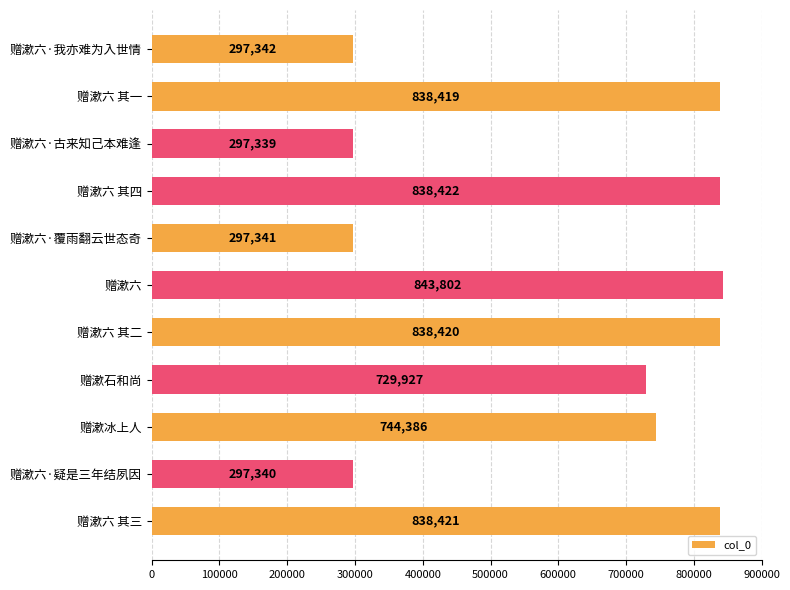

Which category has the lowest value across all series?

赠漱六·古来知己本难逢